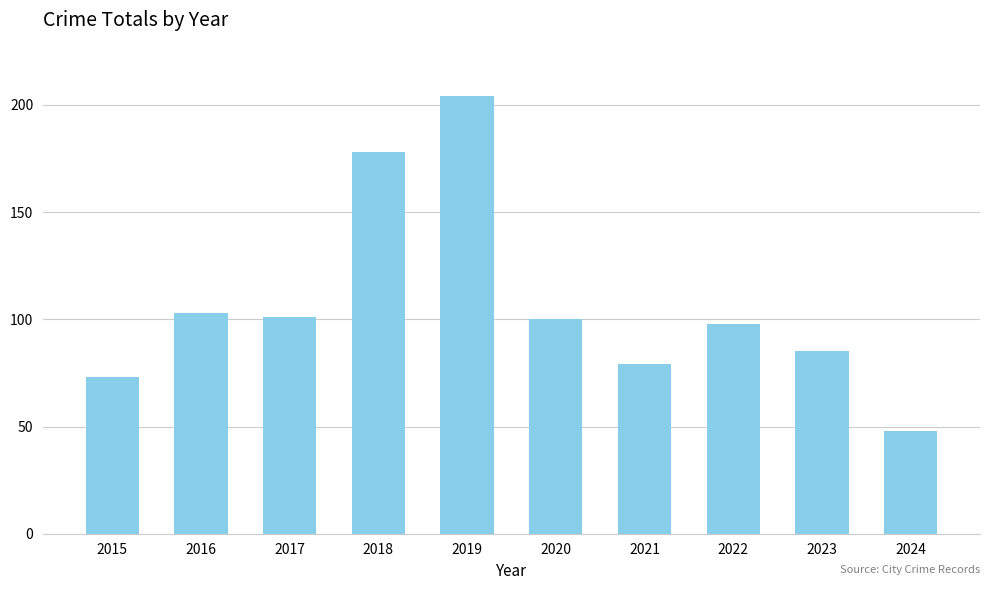

How many distinct data groups are displayed?

1